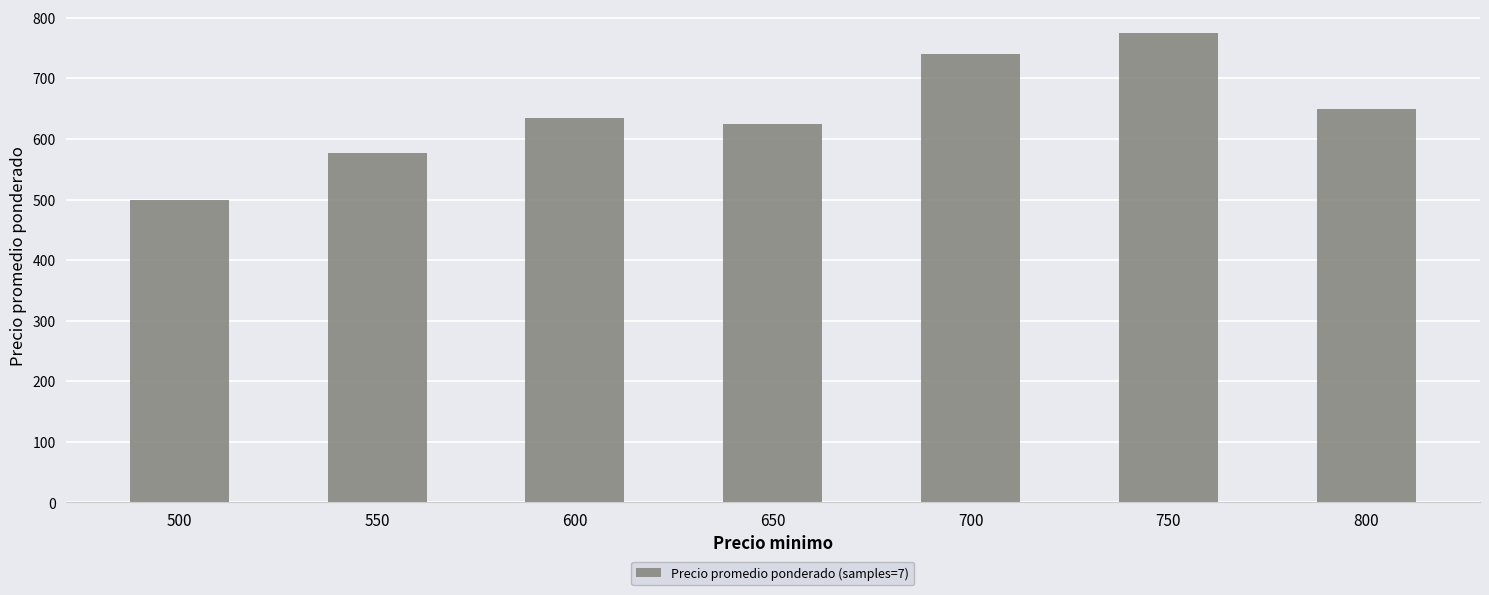

What is the average value?

643